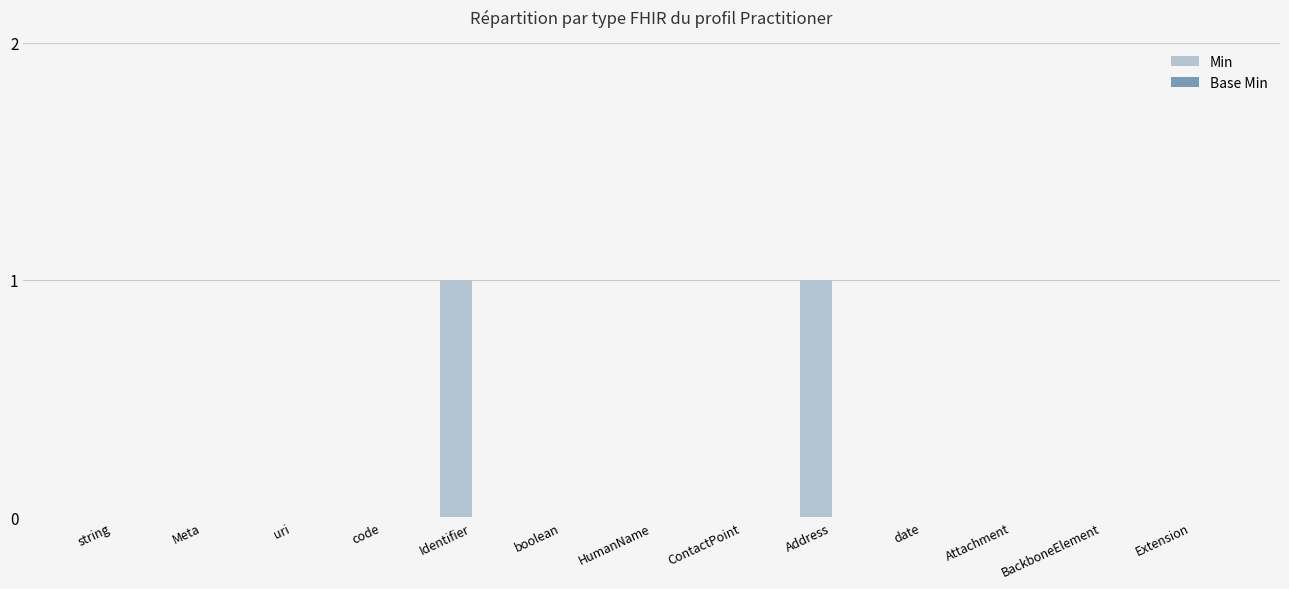

Between ContactPoint and Identifier, which is larger?

Identifier